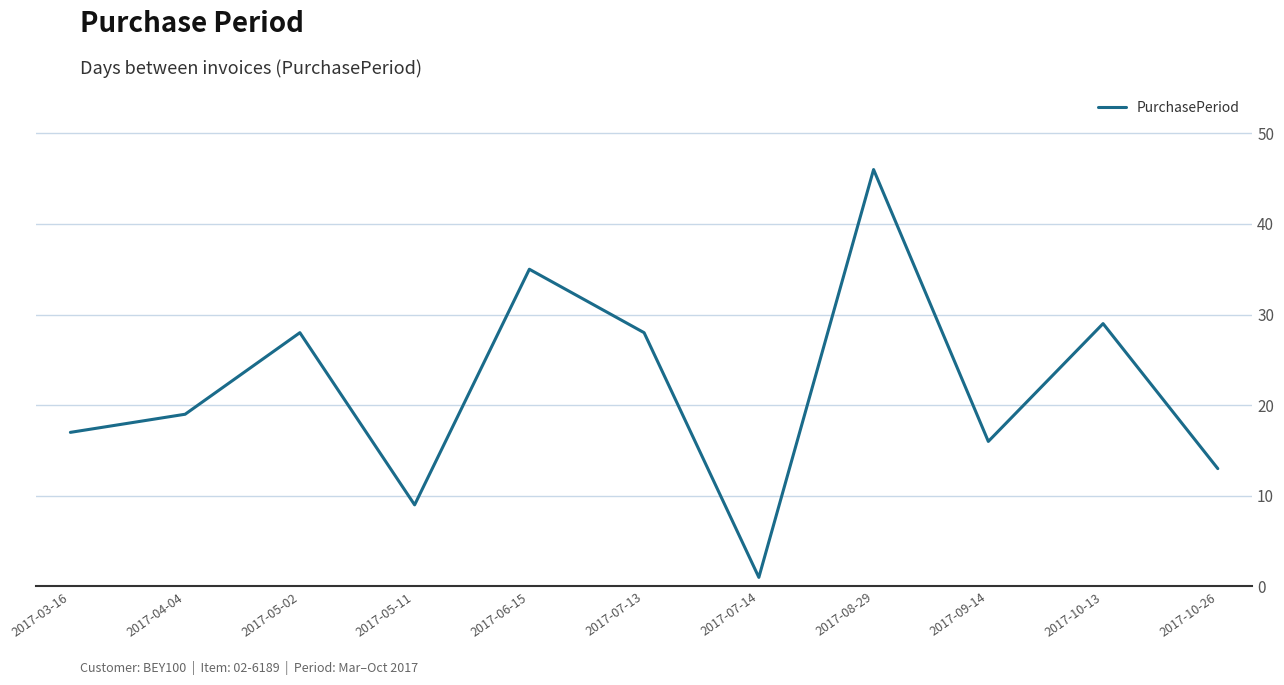

Reading left to right, transcribe all the data shown in this chart.

2017-03-16=17	2017-04-04=19	2017-05-02=28	2017-05-11=9	2017-06-15=35	2017-07-13=28	2017-07-14=1	2017-08-29=46	2017-09-14=16	2017-10-13=29	2017-10-26=13